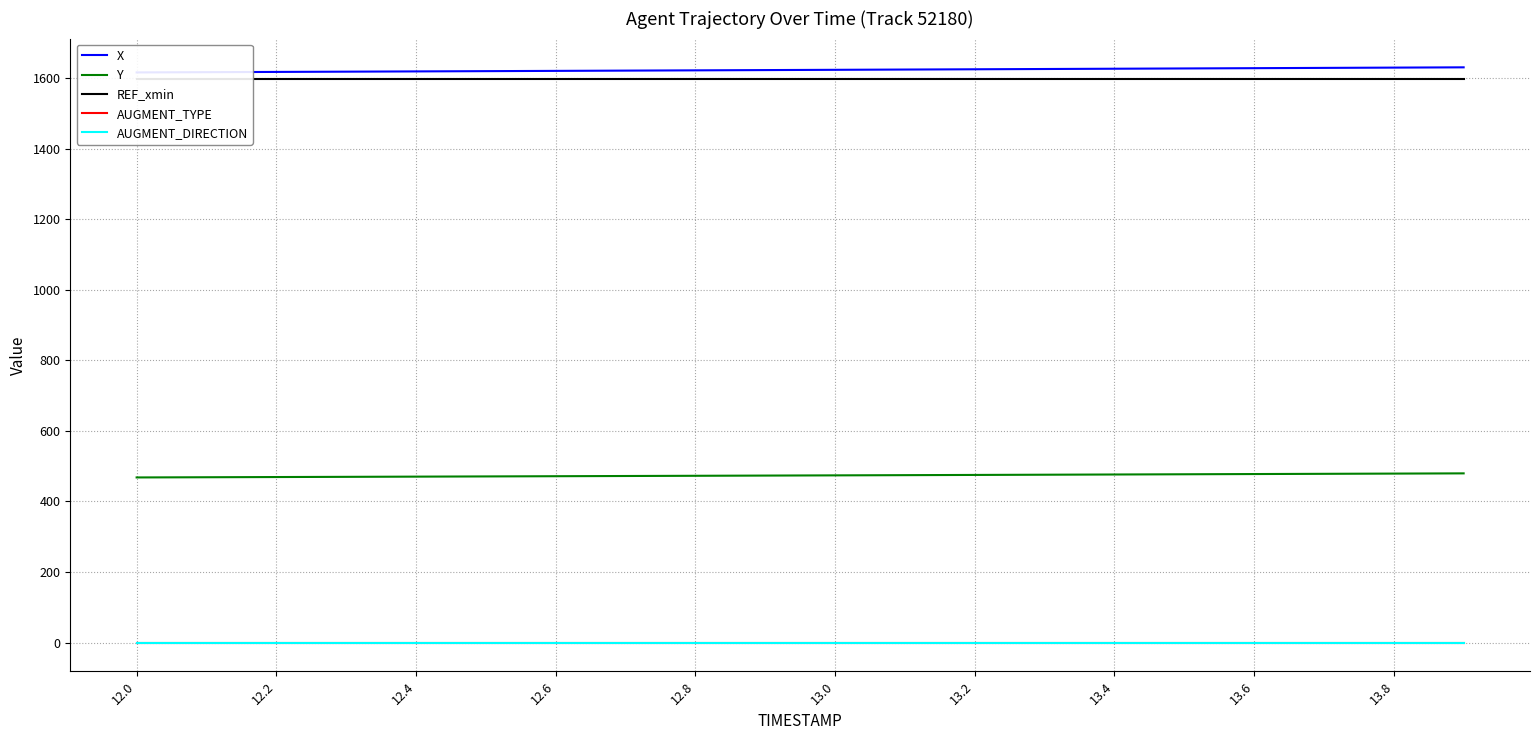

Rank the series by their maximum value, from highest to lowest.

X, REF_xmin, Y, AUGMENT_TYPE, AUGMENT_DIRECTION